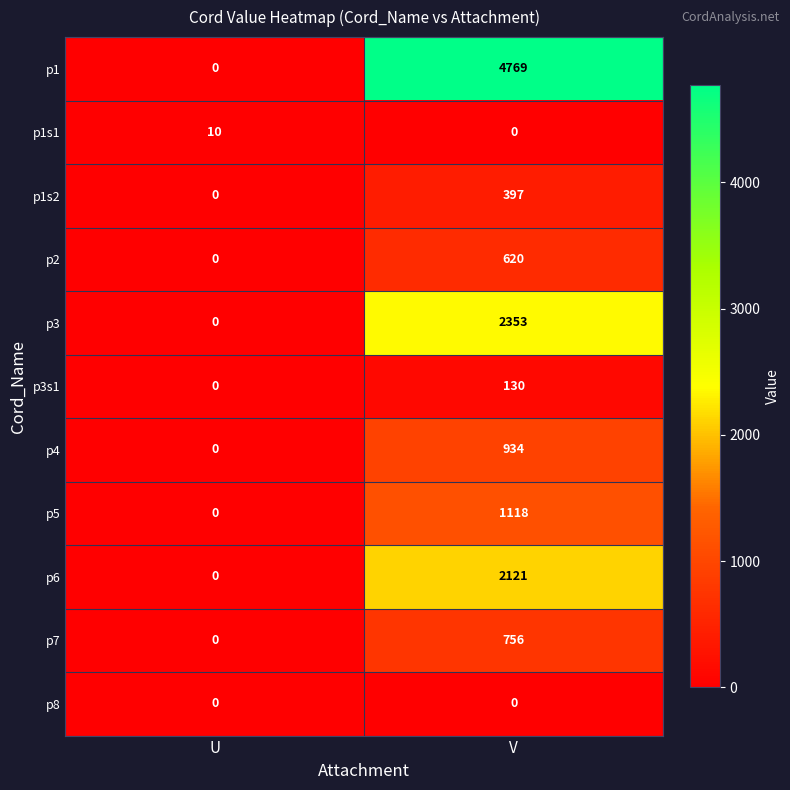

Reading right to left, extract all data points from this chart.

p1: V=4769	U=0
p1s1: V=0	U=10
p1s2: V=397	U=0
p2: V=620	U=0
p3: V=2353	U=0
p3s1: V=130	U=0
p4: V=934	U=0
p5: V=1118	U=0
p6: V=2121	U=0
p7: V=756	U=0
p8: V=0	U=0